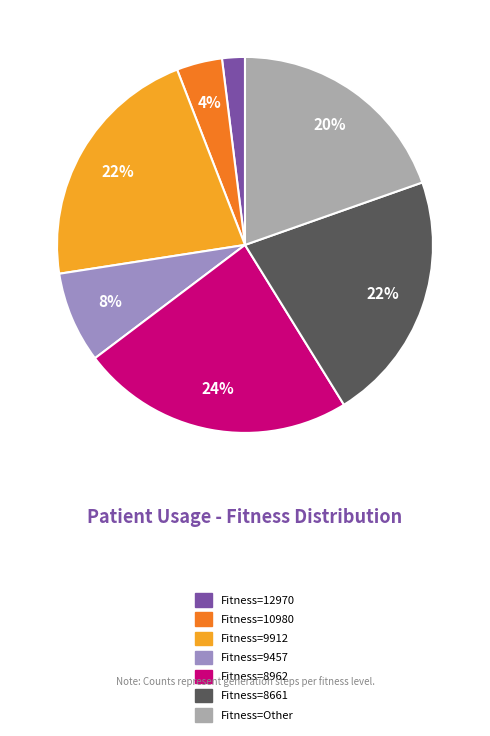

Count the number of slices in the pie.

7